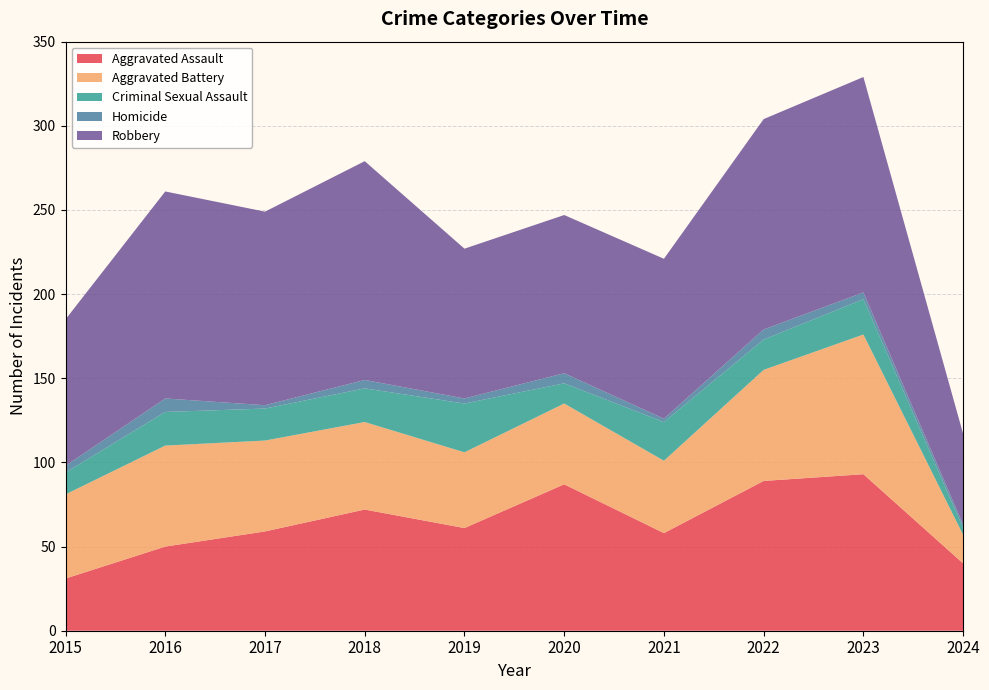

Reading left to right, extract all data points from this chart.

Aggravated Assault: 2015=31	2016=50	2017=59	2018=72	2019=61	2020=87	2021=58	2022=89	2023=93	2024=40
Aggravated Battery: 2015=50	2016=60	2017=54	2018=52	2019=45	2020=48	2021=43	2022=66	2023=83	2024=17
Criminal Sexual Assault: 2015=13	2016=20	2017=19	2018=20	2019=29	2020=12	2021=23	2022=18	2023=21	2024=4
Homicide: 2015=4	2016=8	2017=2	2018=5	2019=3	2020=6	2021=2	2022=6	2023=4	2024=2
Robbery: 2015=87	2016=123	2017=115	2018=130	2019=89	2020=94	2021=95	2022=125	2023=128	2024=54